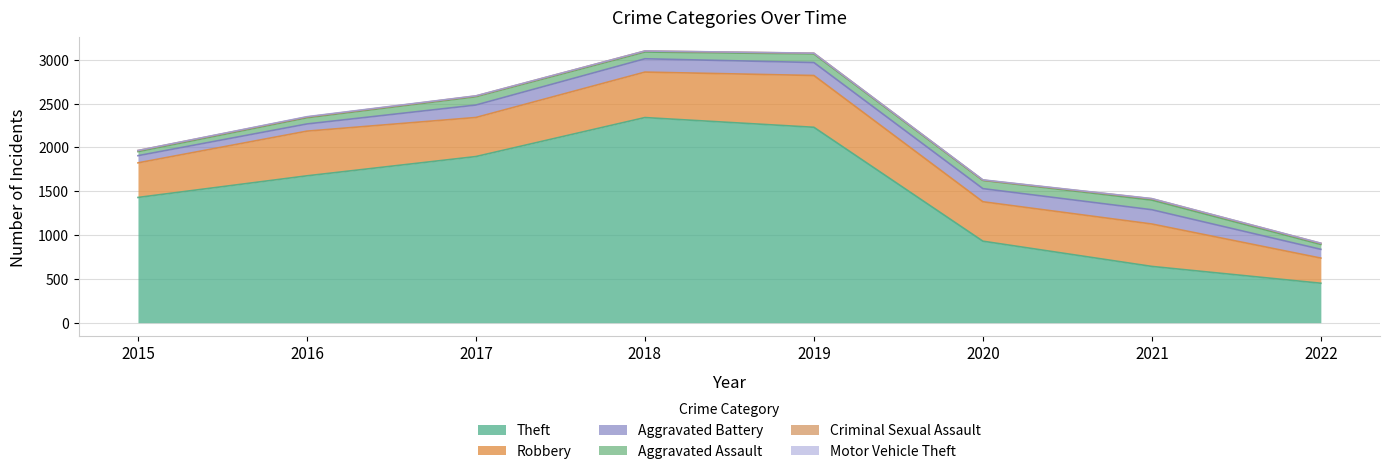

At which label is Theft closest to 1395?

2015